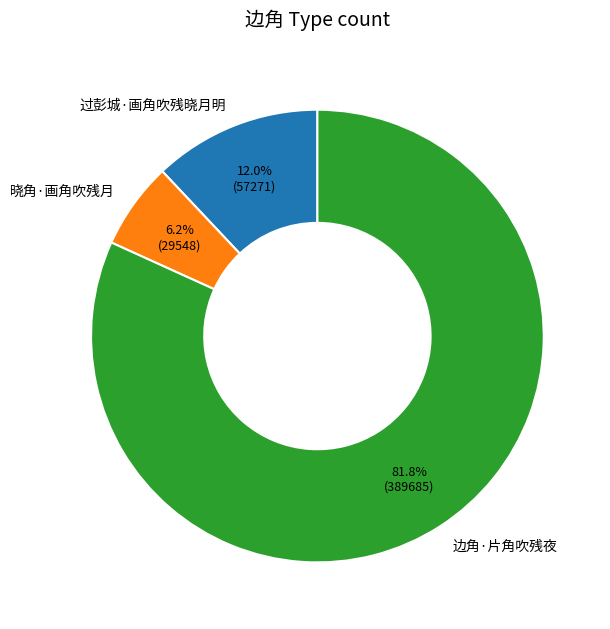

Does any single category account for the majority?

Yes